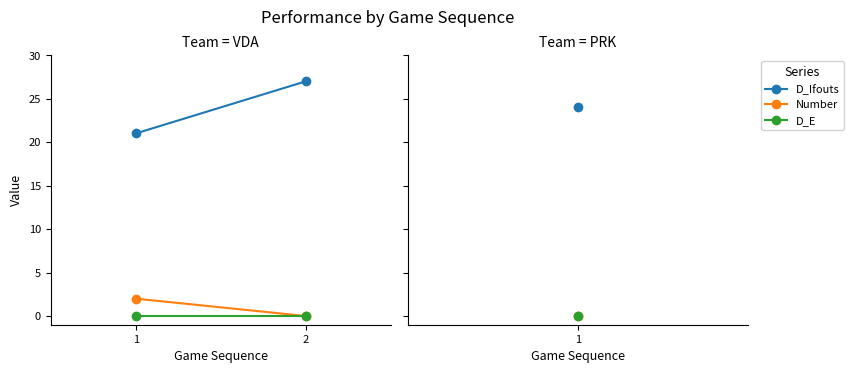

Where is D_Ifouts nearest to the value 24?

1